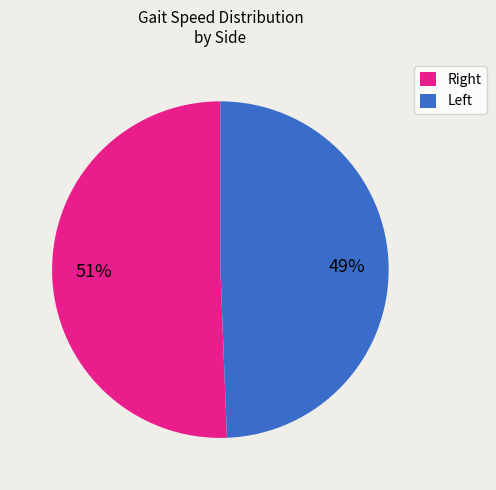

Which slice is the largest?

Right